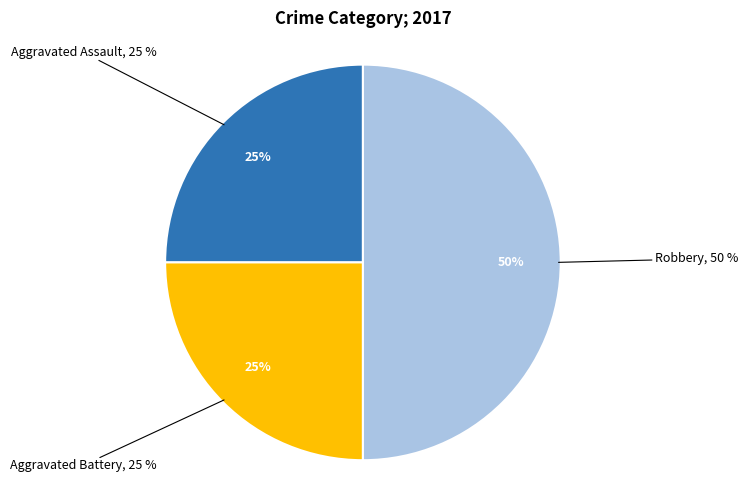

Is there any slice that represents more than half of the pie?

No